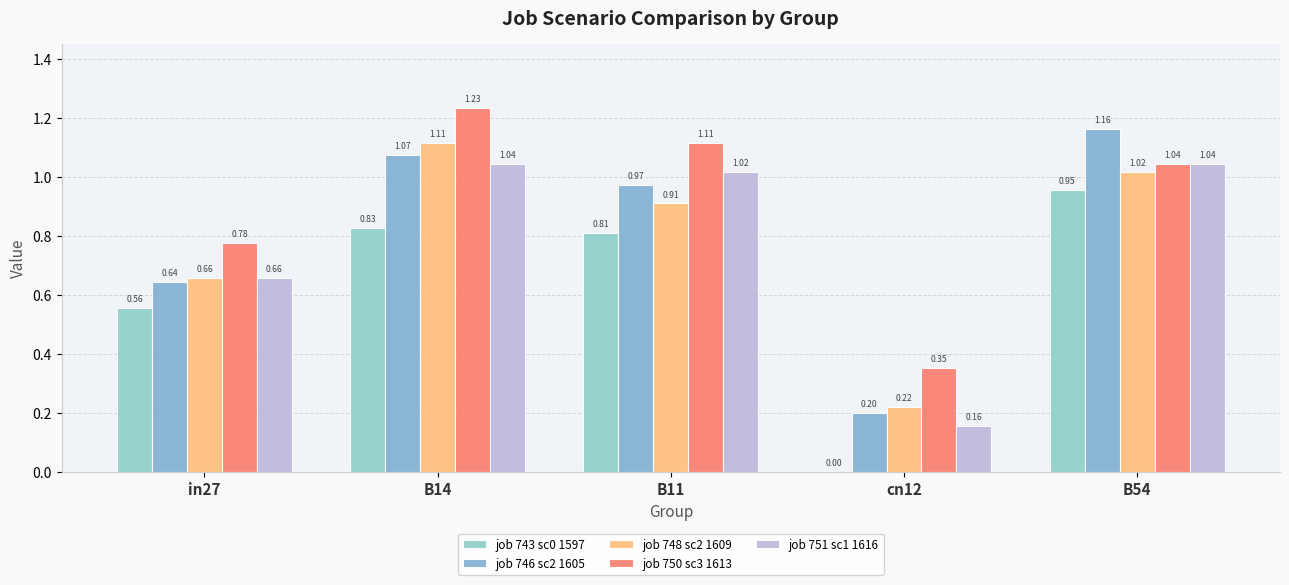

The value of job 743 sc0 1597 at cn12 is 0.0. True or false?

True